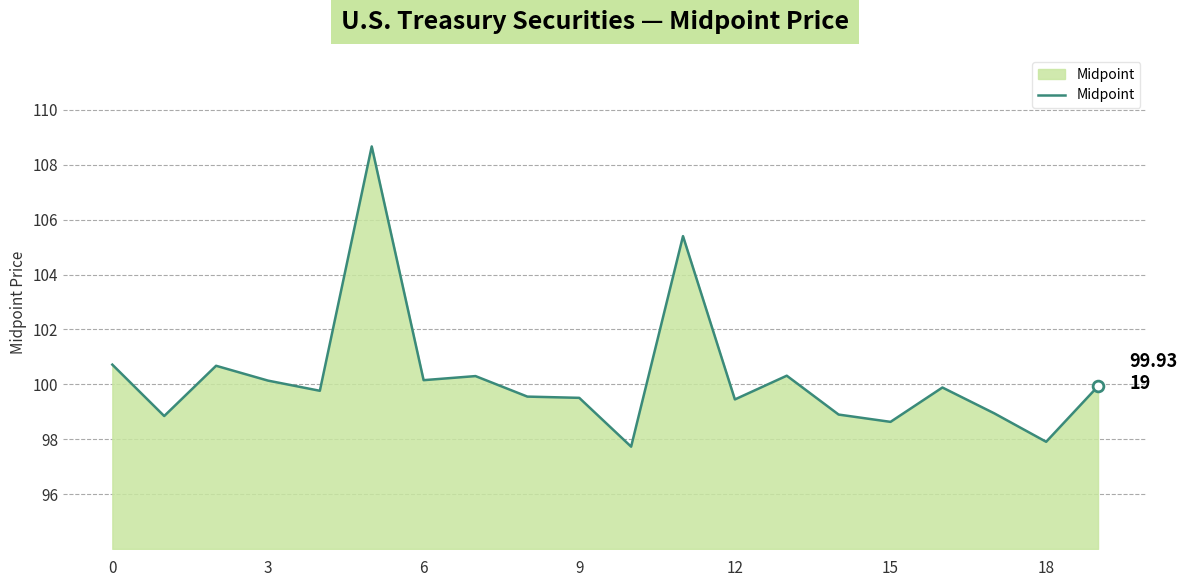

What is the minimum value shown in the chart?

97.7